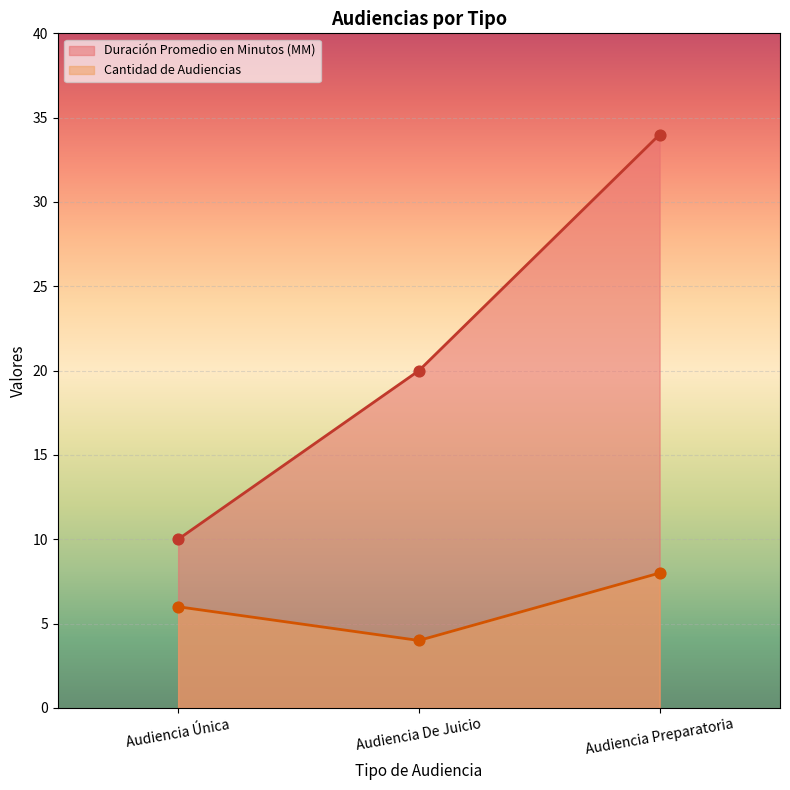

Which series has the largest total across all categories?

Duración Promedio en Minutos (MM)